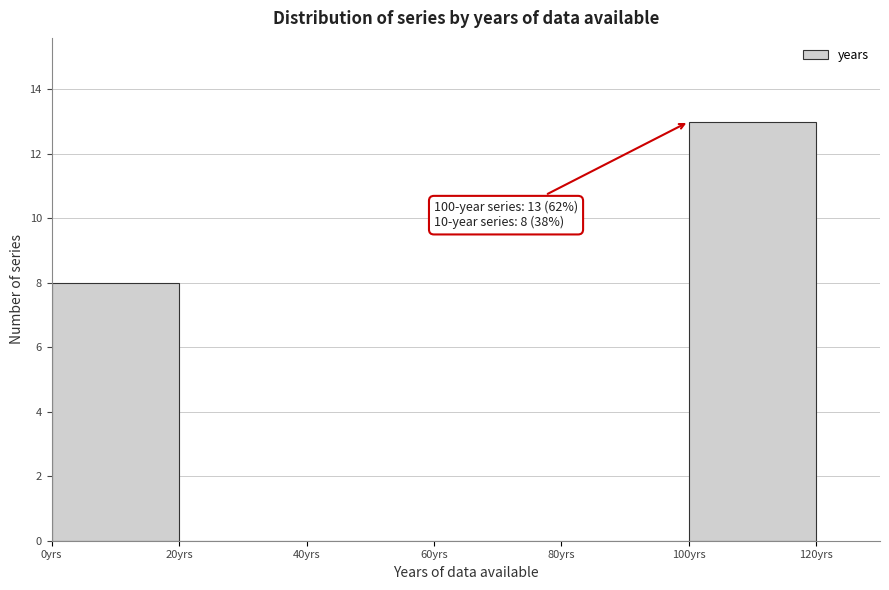

Over which range of the x-axis is the bar tallest?

100 to 120